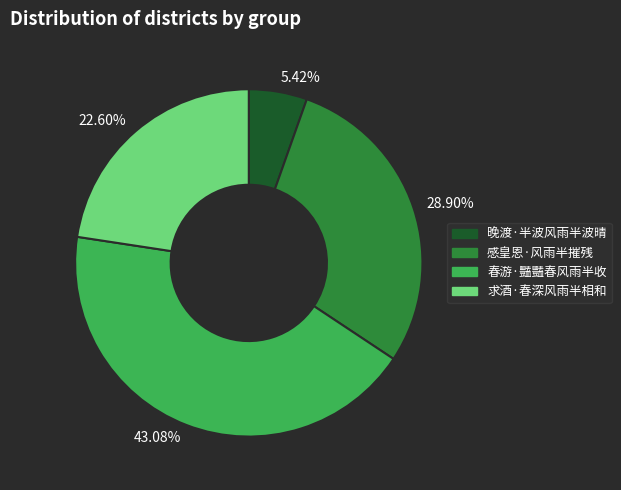

Approximately how many times larger is the value at 春游·豔豔春风雨半收 compared to 求酒·春深风雨半相和?

1.9